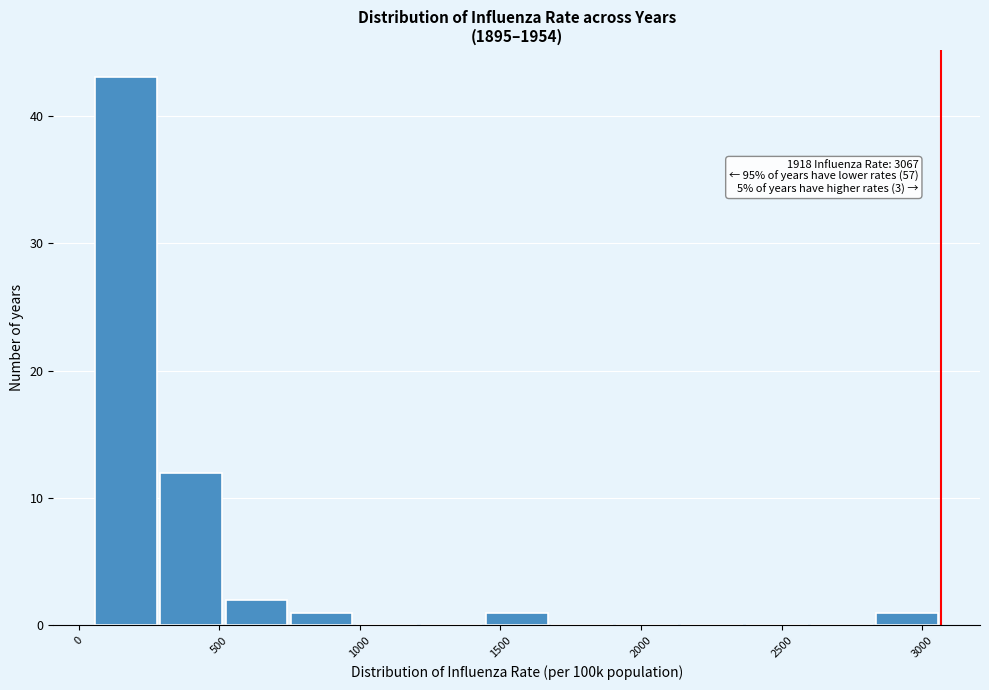

Over which range of the x-axis is the bar tallest?

50 to 300